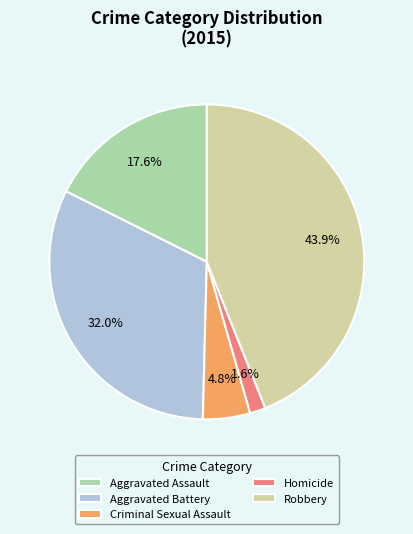

The Aggravated Assault slice represents 30% of the pie. True or false?

False